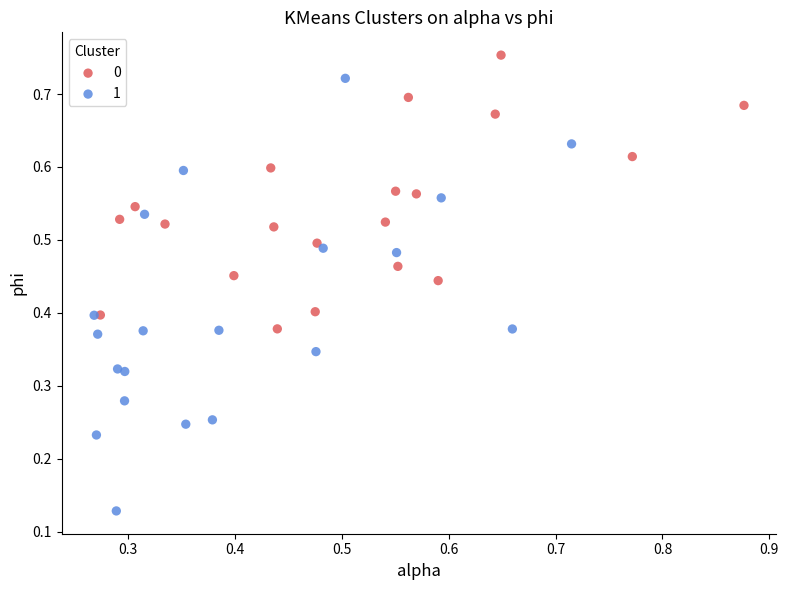

Which series contains the highest Y value?

0